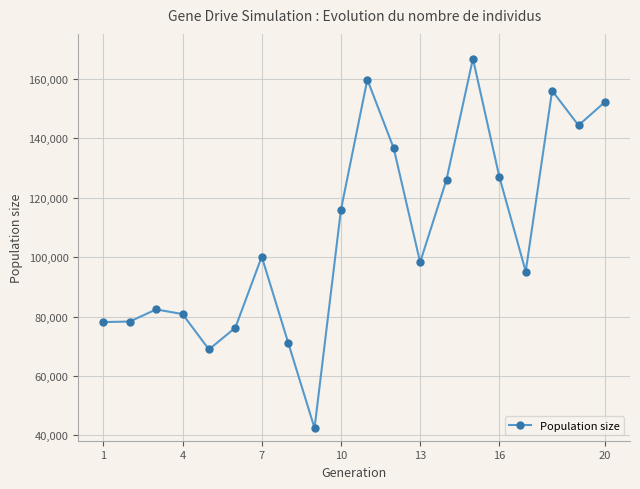

What is the value of the 5th point from the left?

68930